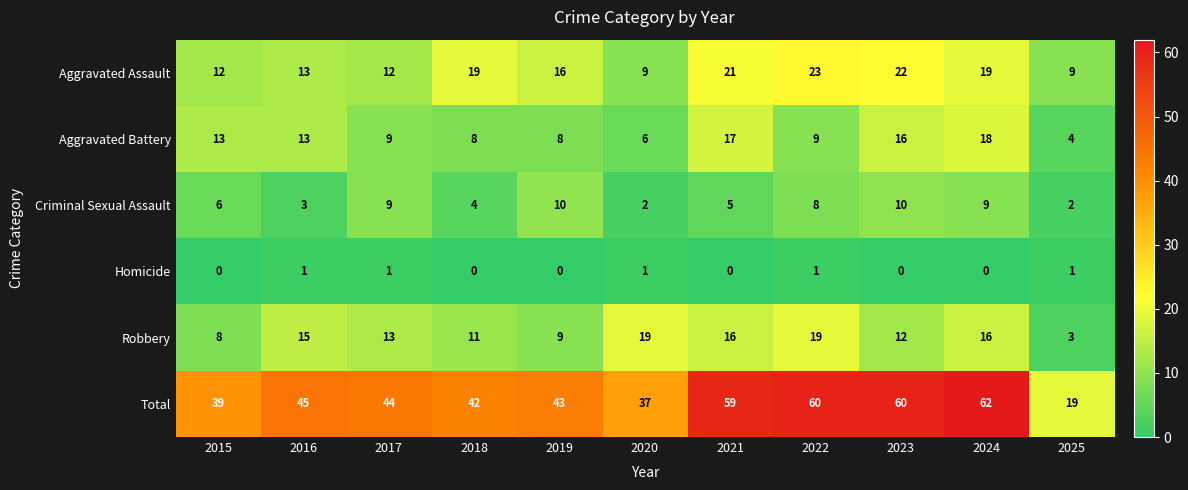

Read the Robbery value at 2018, to the nearest 10.

10